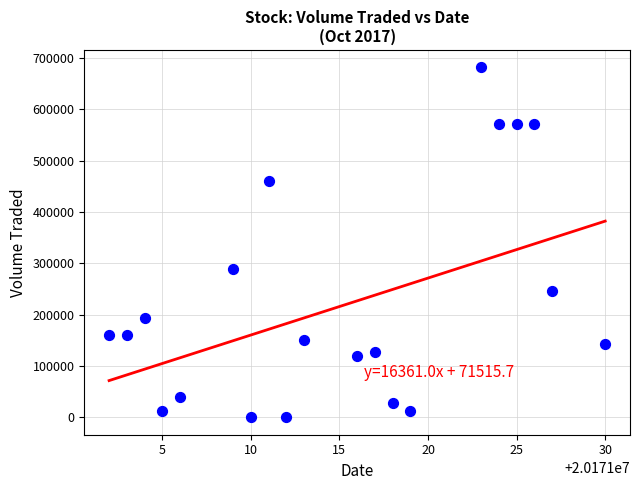

What Y value in the scatter plot is closest to 340950?

289600